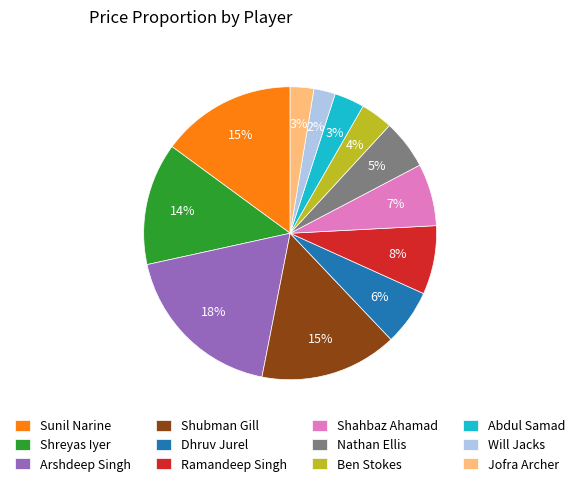

How many slices are in this pie chart?

12